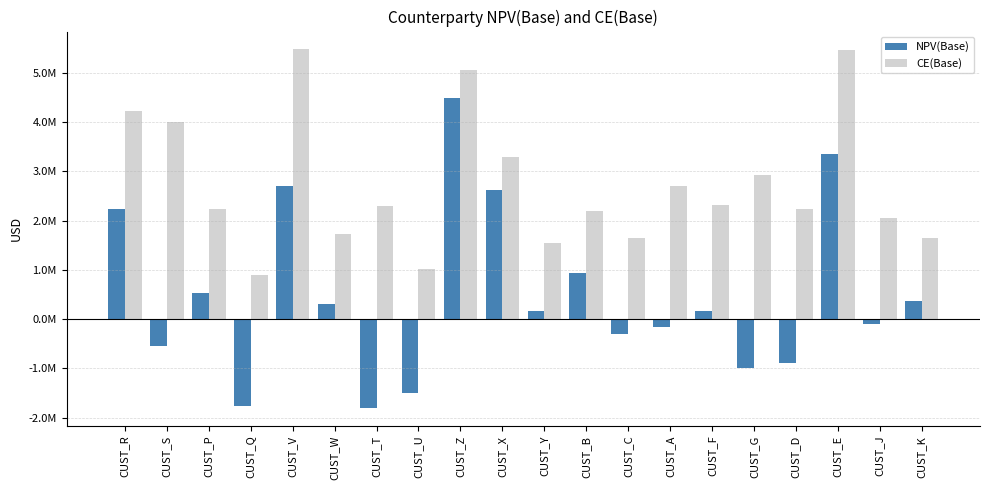

What is the total value across all series at CUST_X?

5910750.9